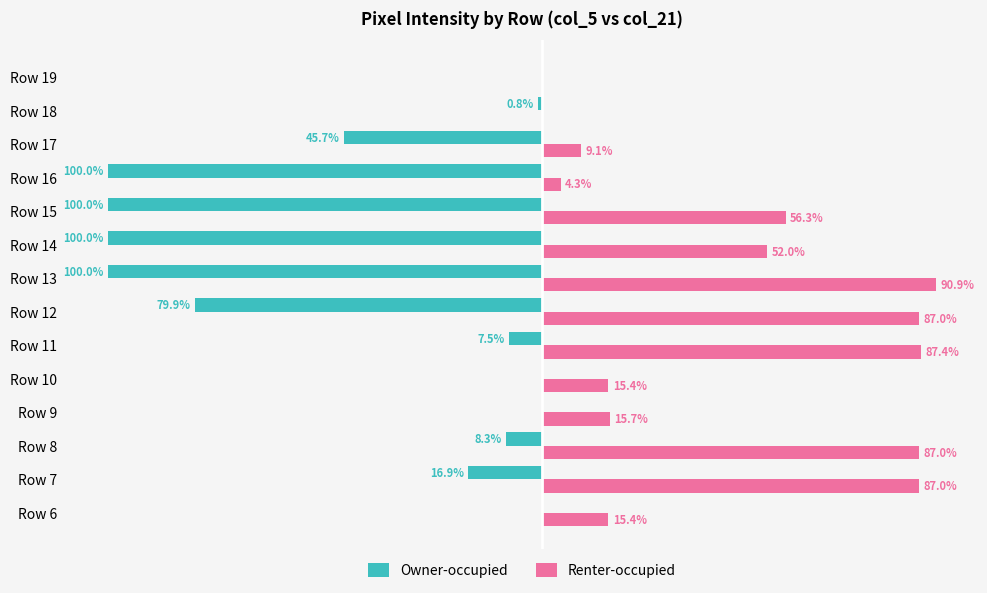

Is the value of Renter-occupied at Row 14 greater than the value of Owner-occupied at Row 18?

Yes